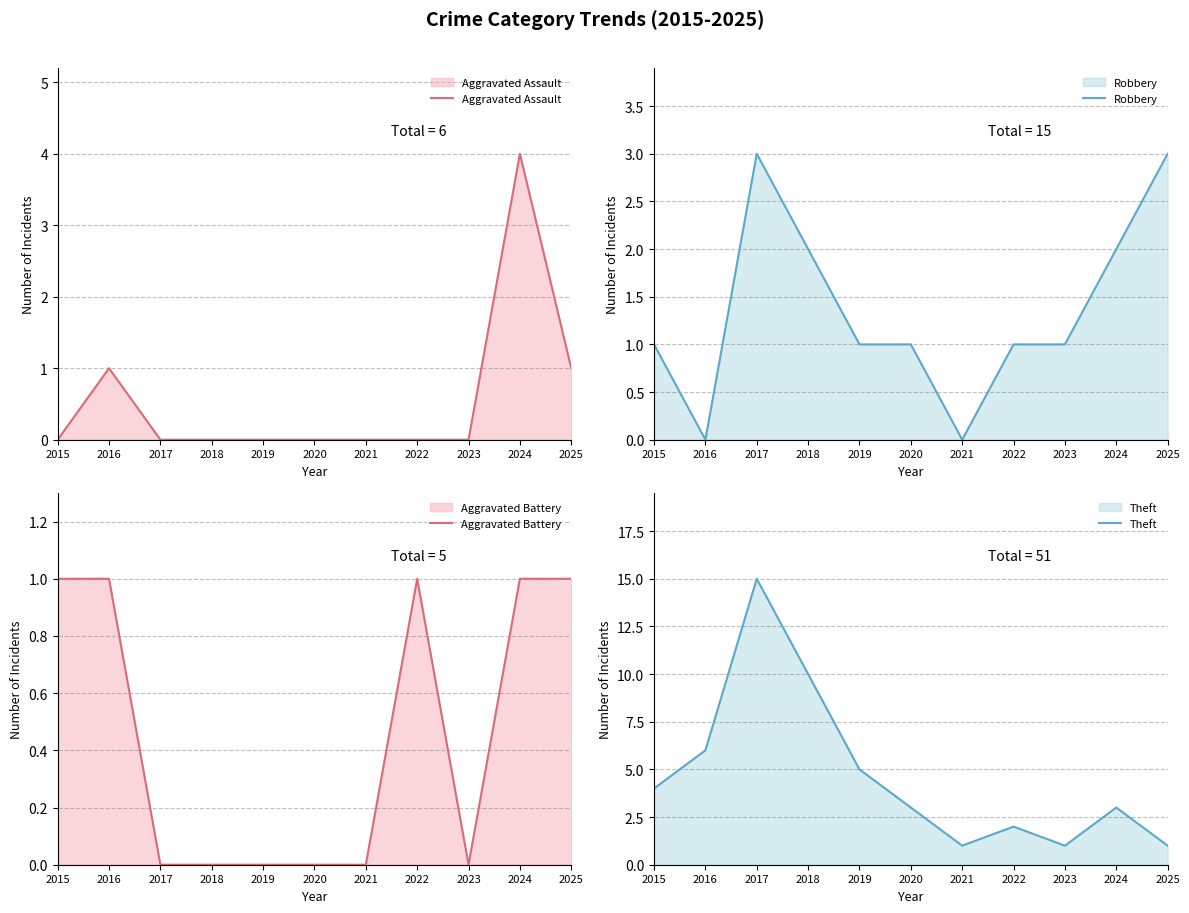

The Robbery series shows 3 at 2018. True or false?

False